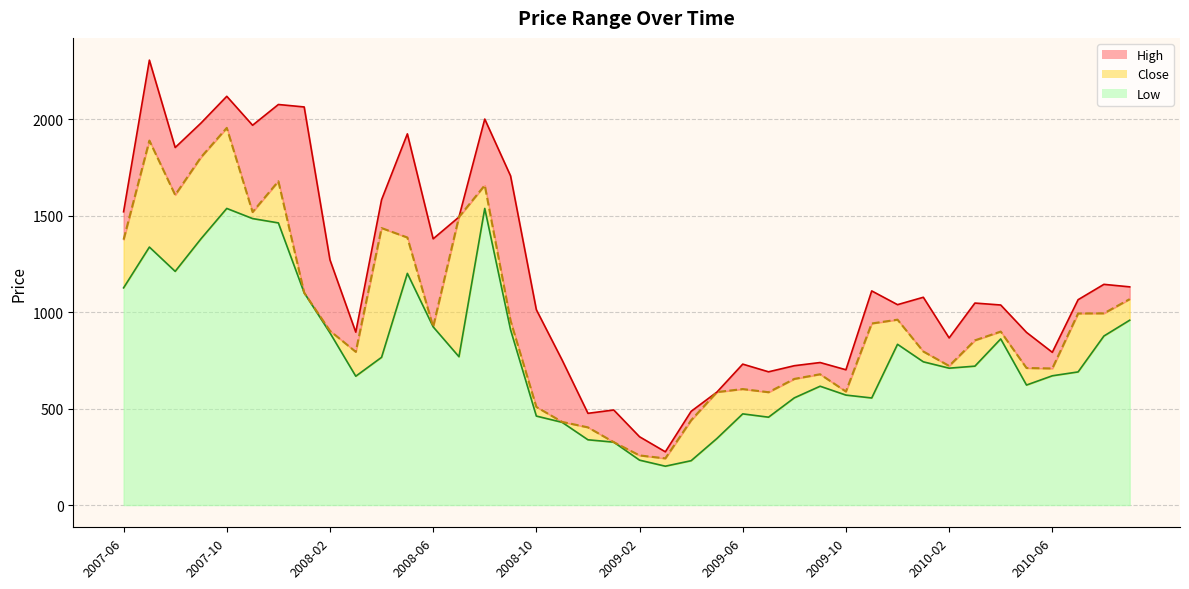

How many data points in Low are above 742?

20